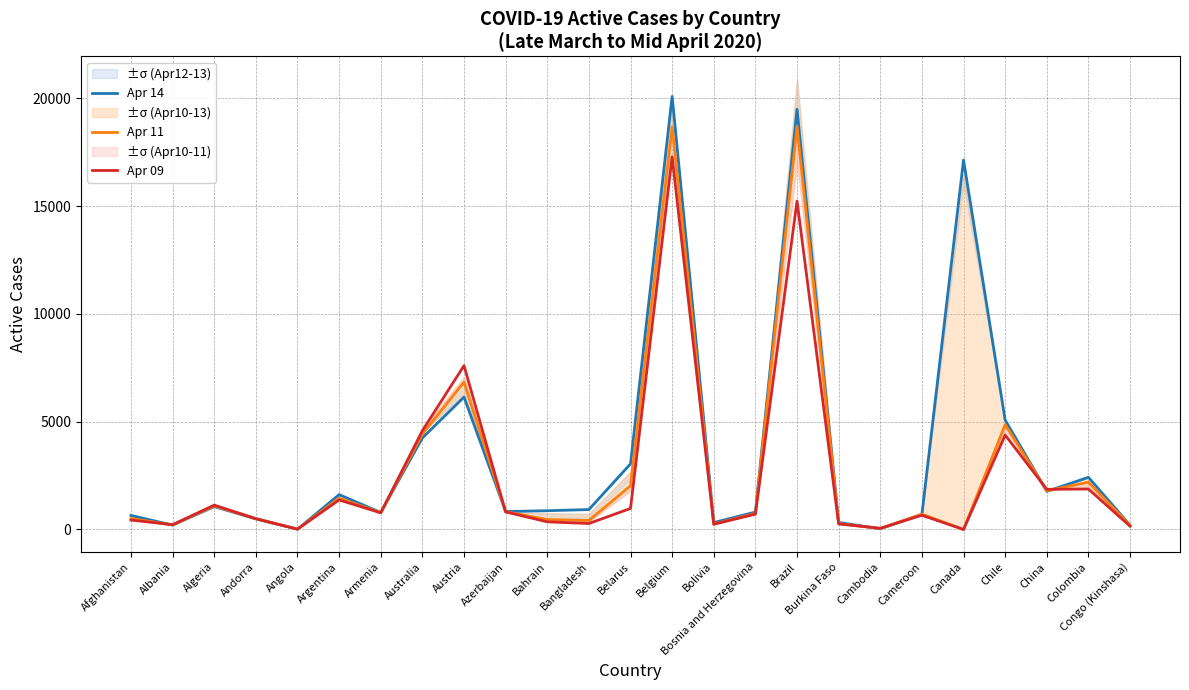

What is the difference between the highest and lowest values at Armenia?

13